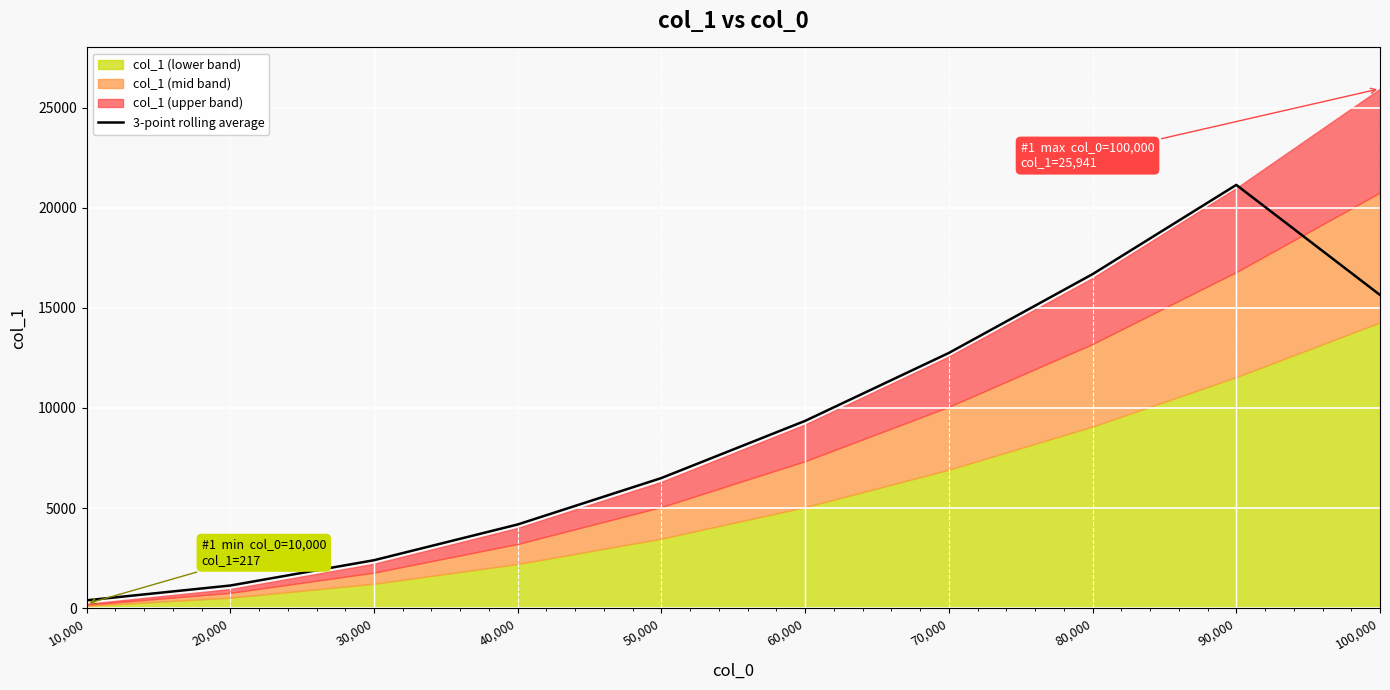

True or false: 3-point rolling average has a value of 6498.7 at 50,000.

True